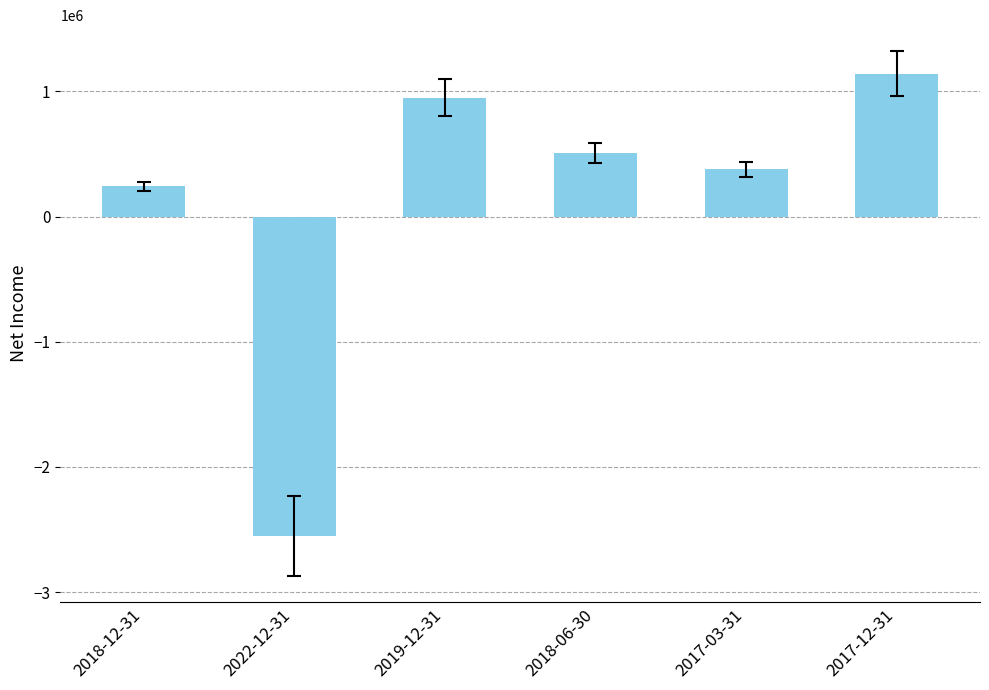

List the labels in order of value, smallest first.

2022-12-31, 2018-12-31, 2017-03-31, 2018-06-30, 2019-12-31, 2017-12-31